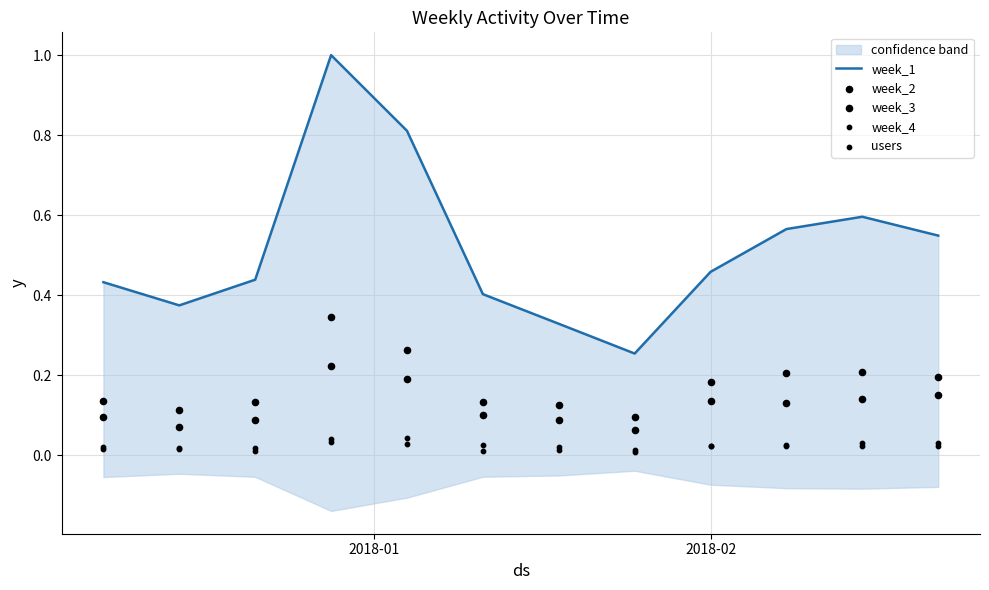

What is the total value across all series at 2018-02?

0.8